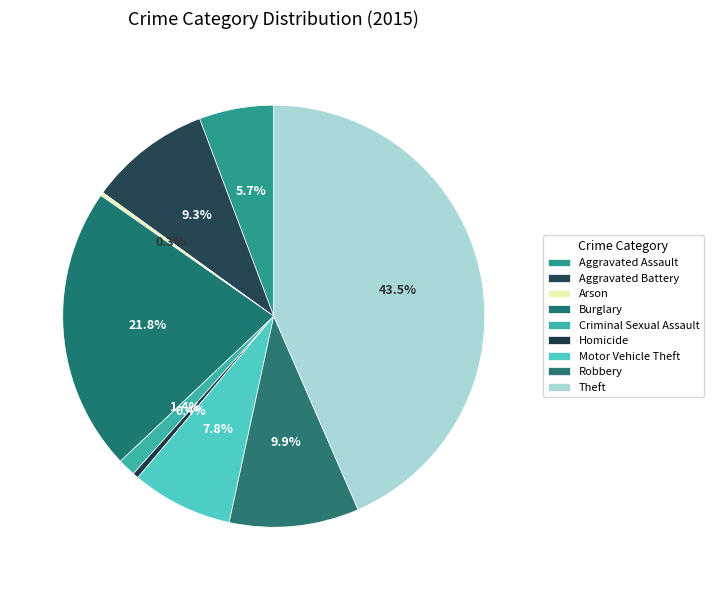

To the nearest percent, what is the combined percentage of Aggravated Battery and Burglary?

31%